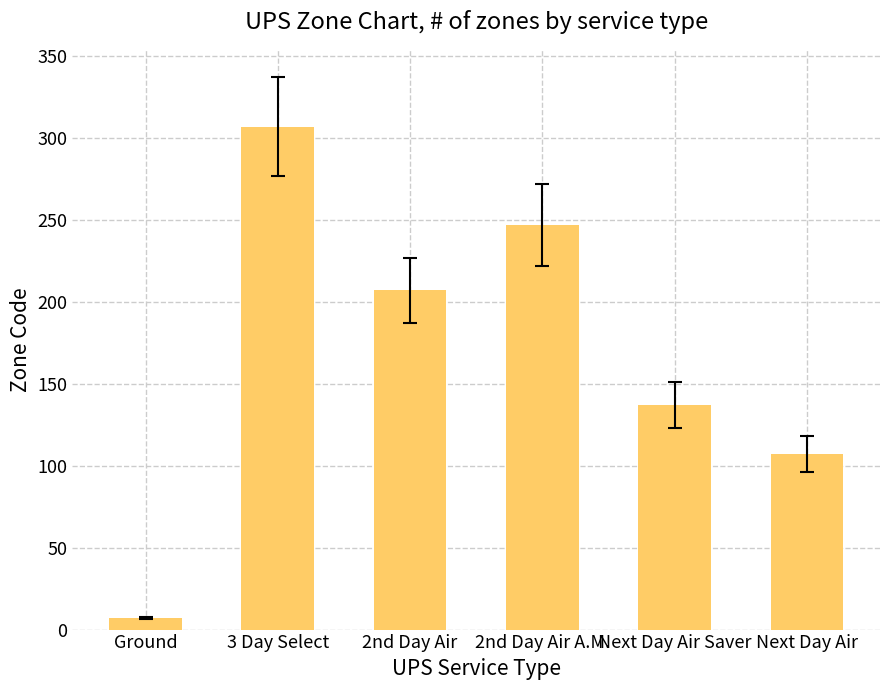

What is the label of the 2nd bar from the right?

Next Day Air Saver